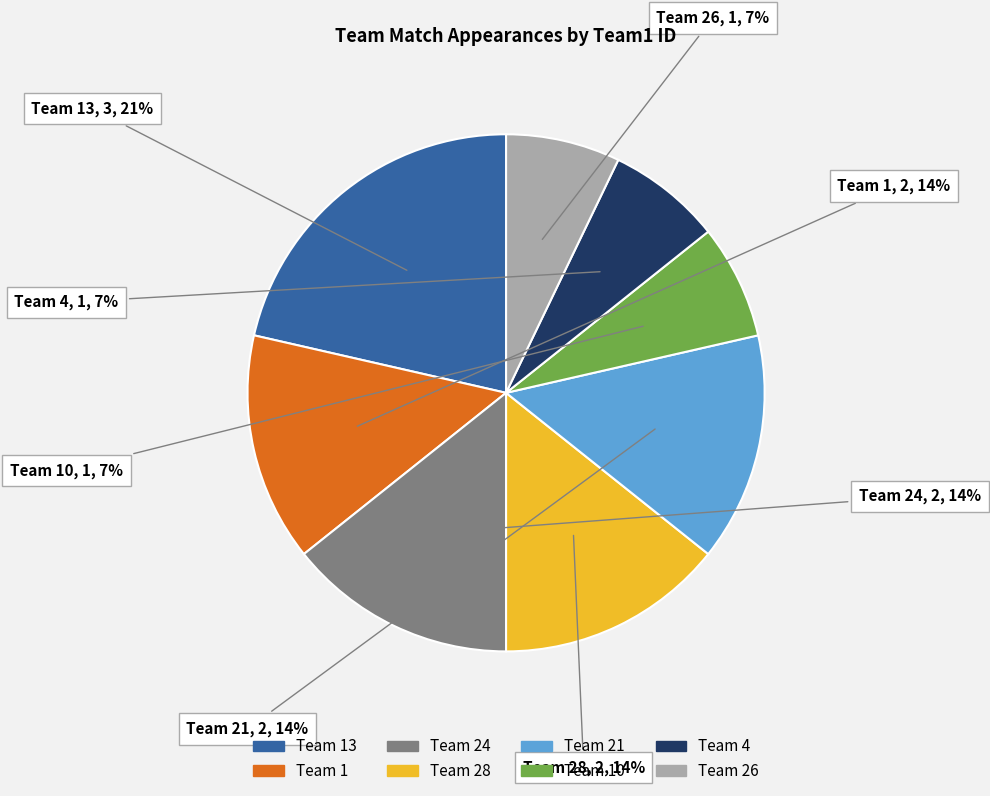

Is there any slice that represents more than half of the pie?

No